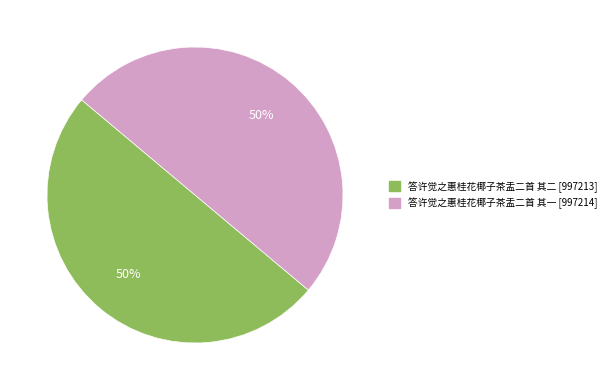

To the nearest percent, what is the combined percentage of 答许觉之惠桂花椰子茶盂二首 其二 and 答许觉之惠桂花椰子茶盂二首 其一?

100%